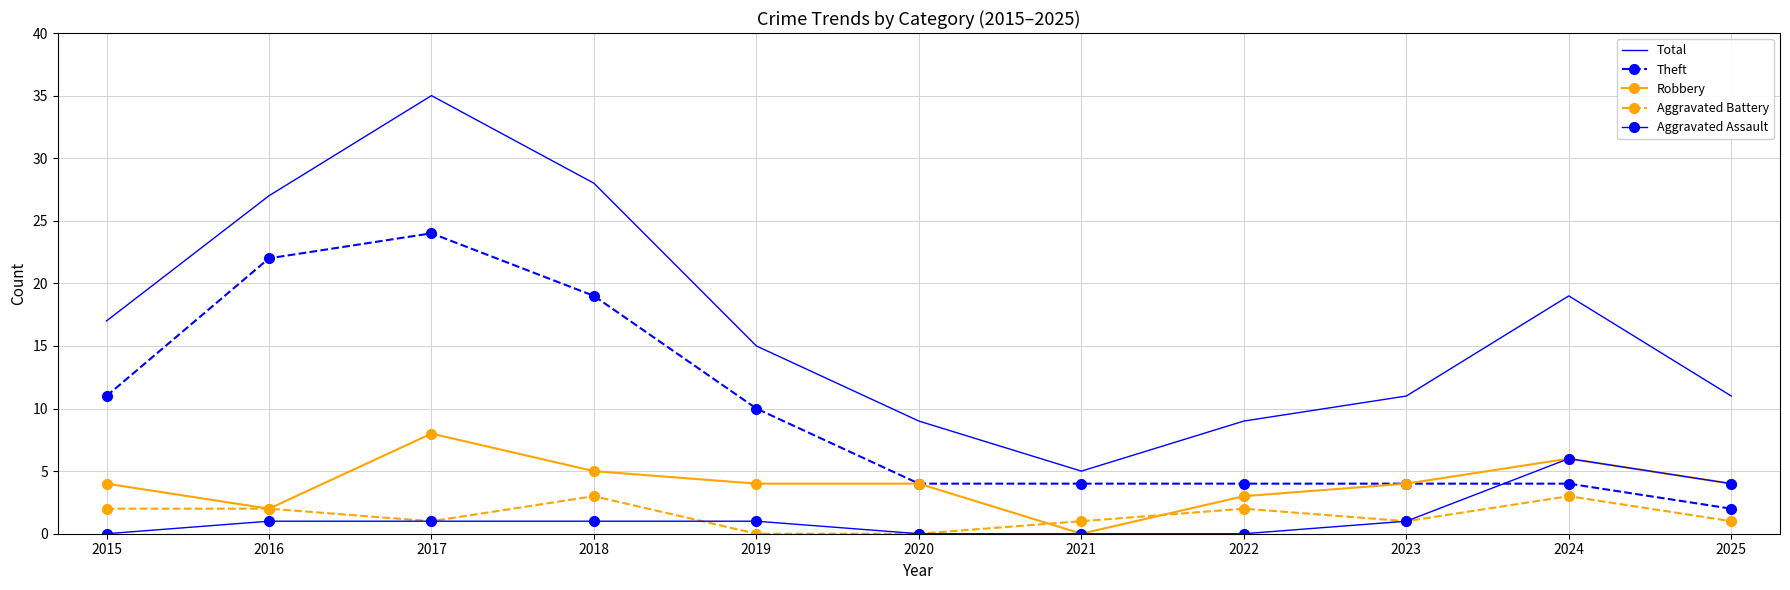

Which category has the highest value in the Theft series?

2017